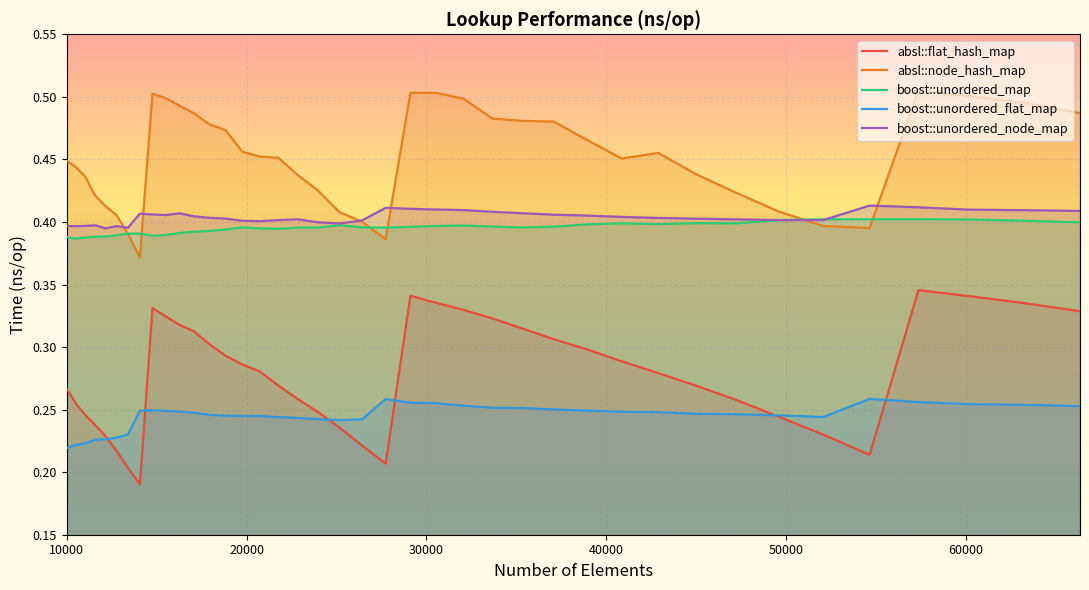

How many lines are shown in the chart?

5